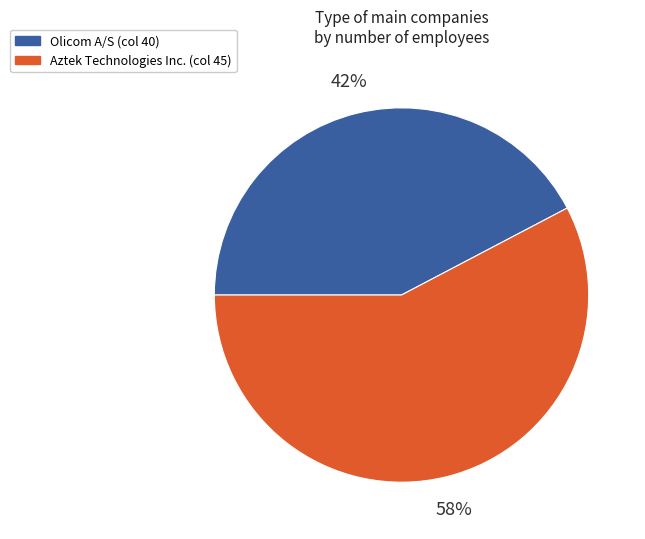

What is the smallest slice in the pie chart?

Olicom A/S (col 40)